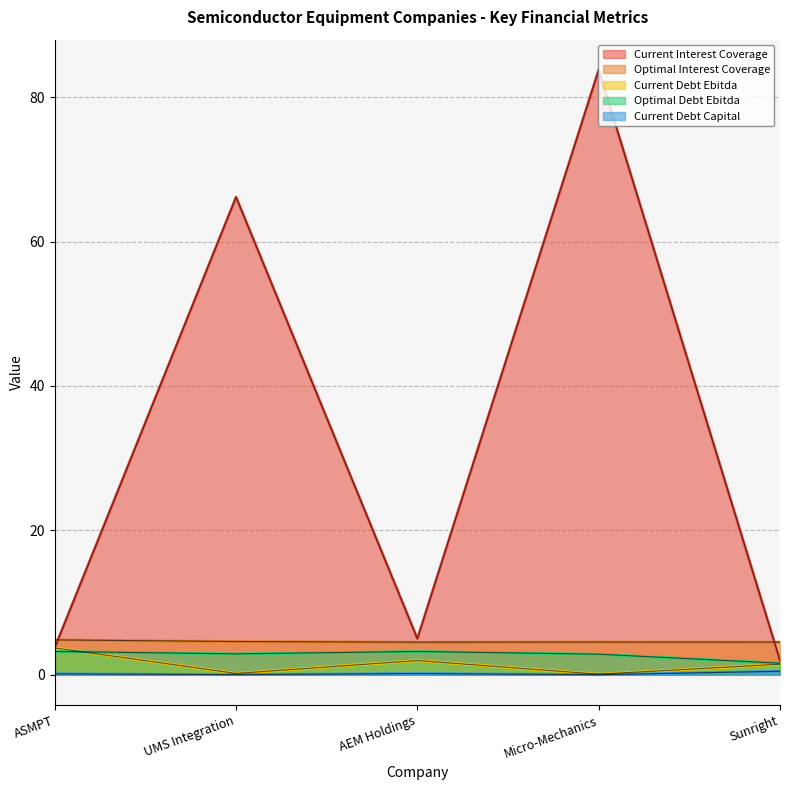

Which series has the largest total across all categories?

Current Interest Coverage